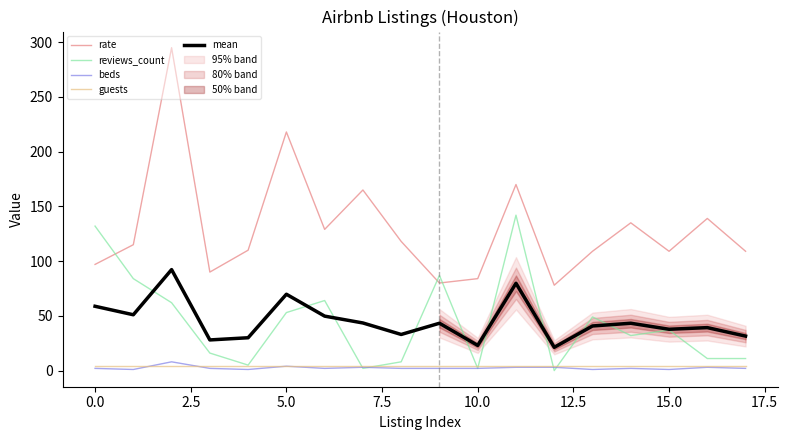

What position from the right is 13?

5